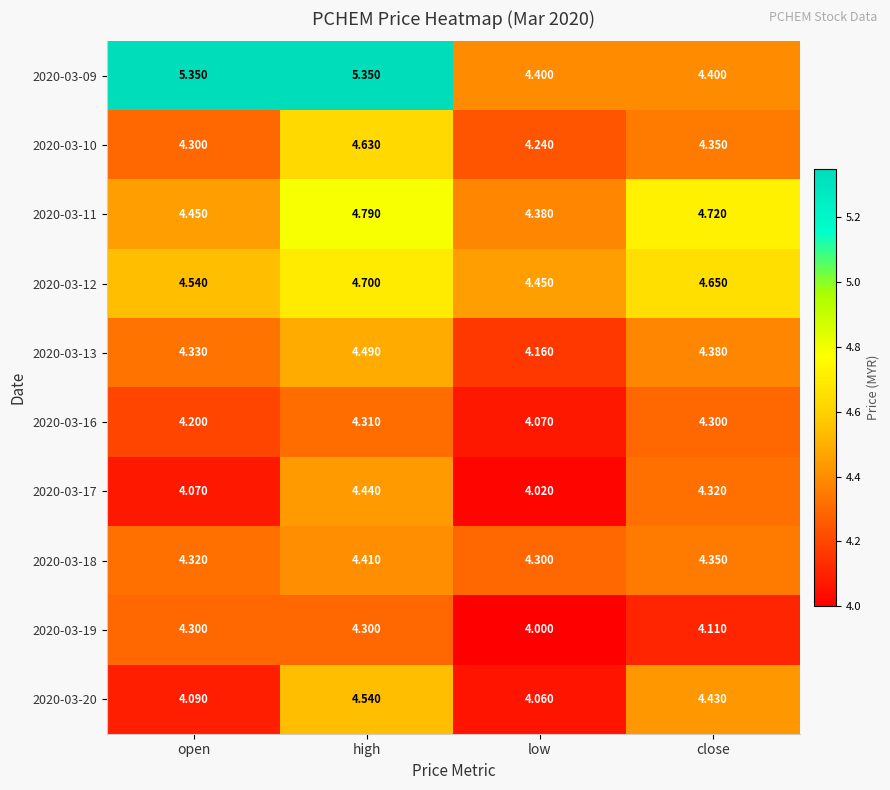

What is the spread (max minus min) of values at close?

0.6